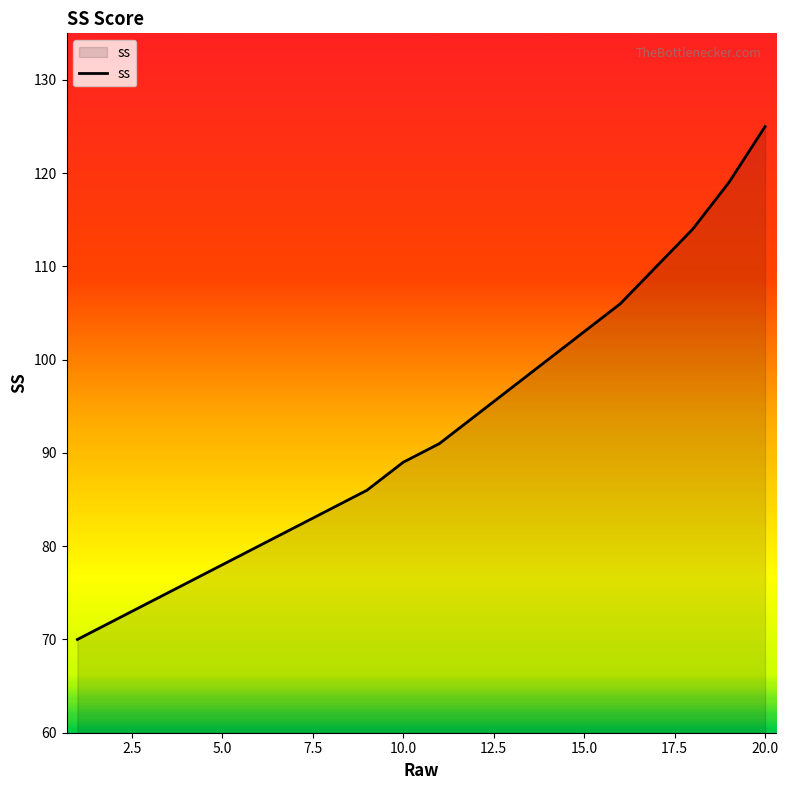

What is the minimum value shown in the chart?

70